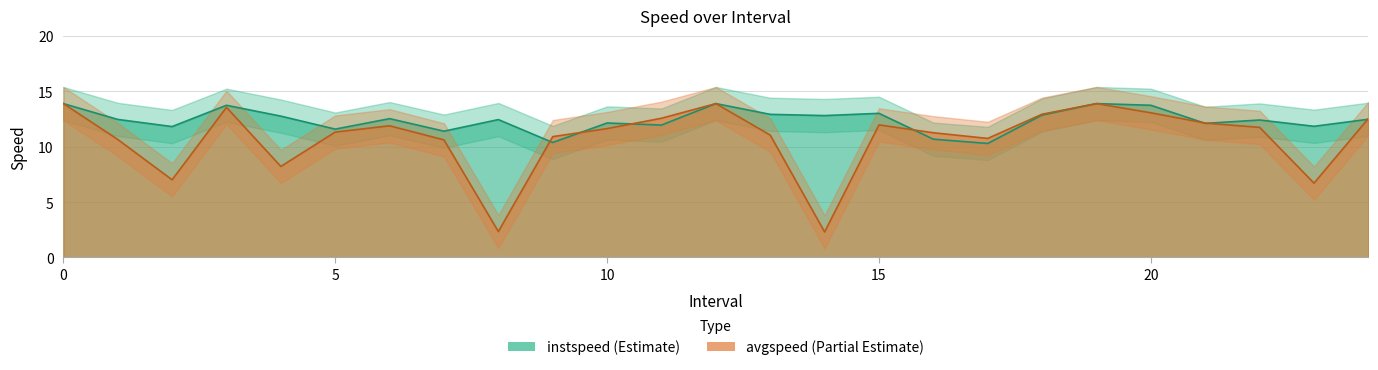

What are all the series names shown in the legend?

instspeed, avgspeed